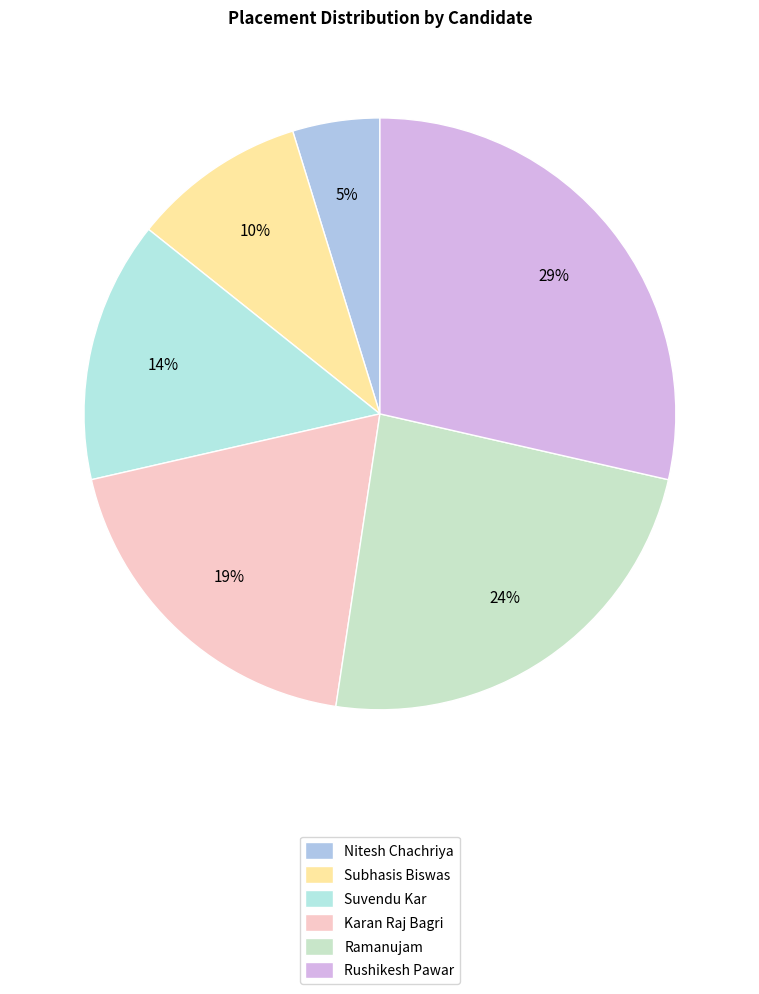

How many slices are in this pie chart?

6